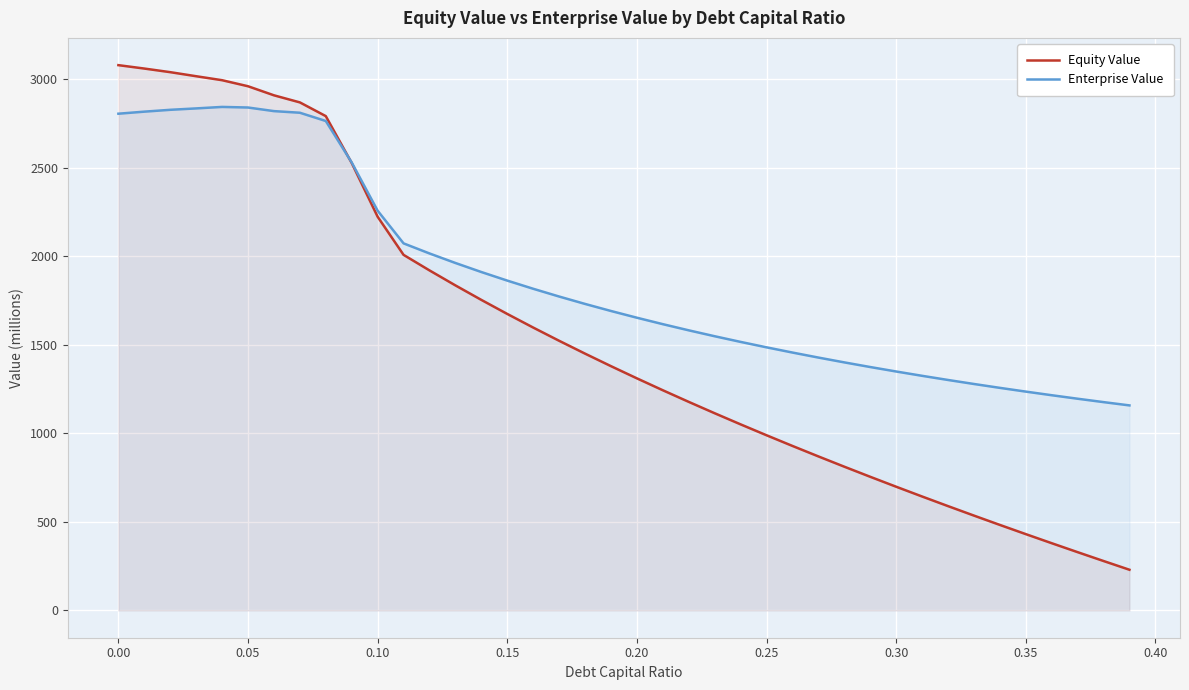

What is the minimum value for Equity Value?

229.8